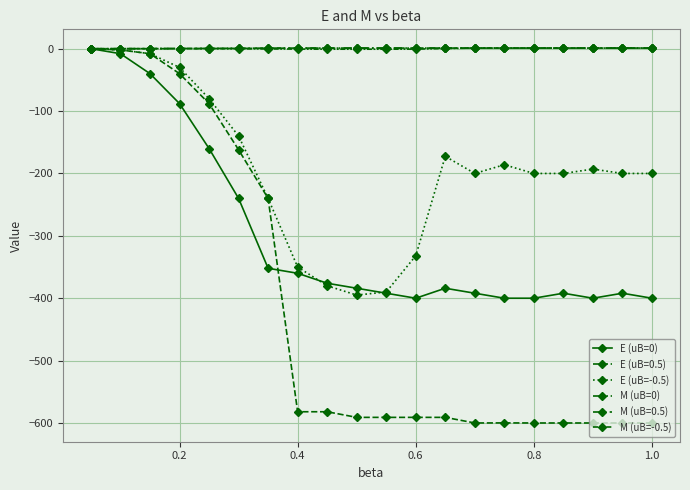

How many lines are shown in the chart?

6